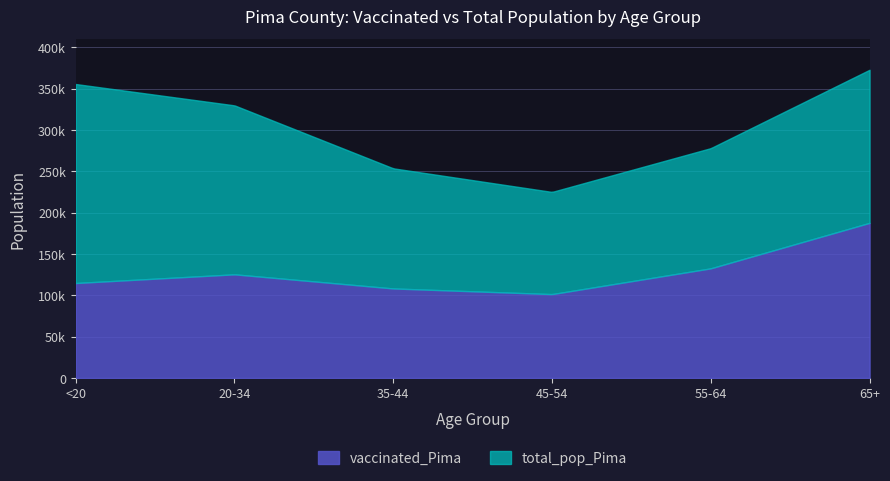

Which category has the highest value across all series?

<20